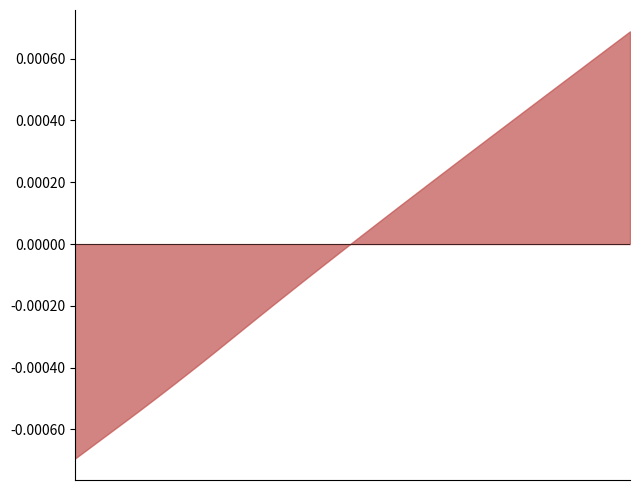

True or false: the data has more than 0 interior local peaks.

False